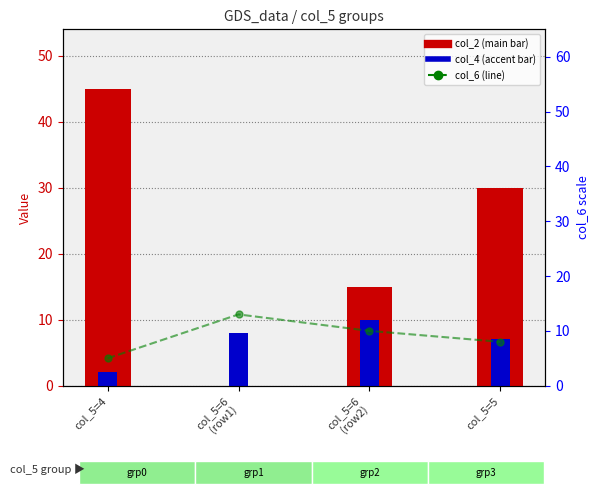

Which category has the highest value across all series?

col_5=4